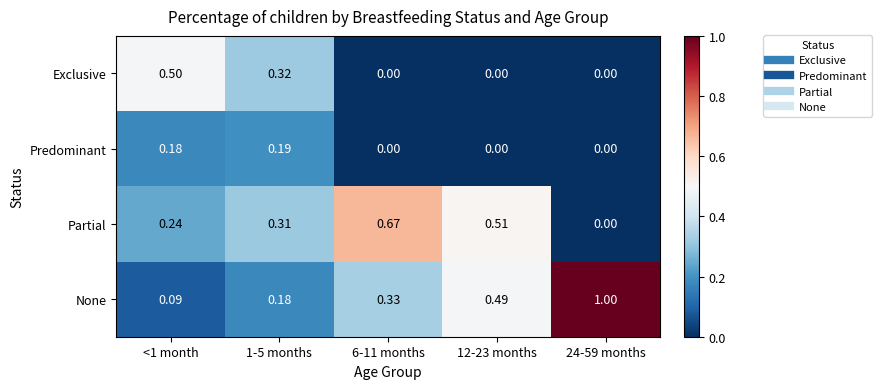

Which series has the largest total across all categories?

None